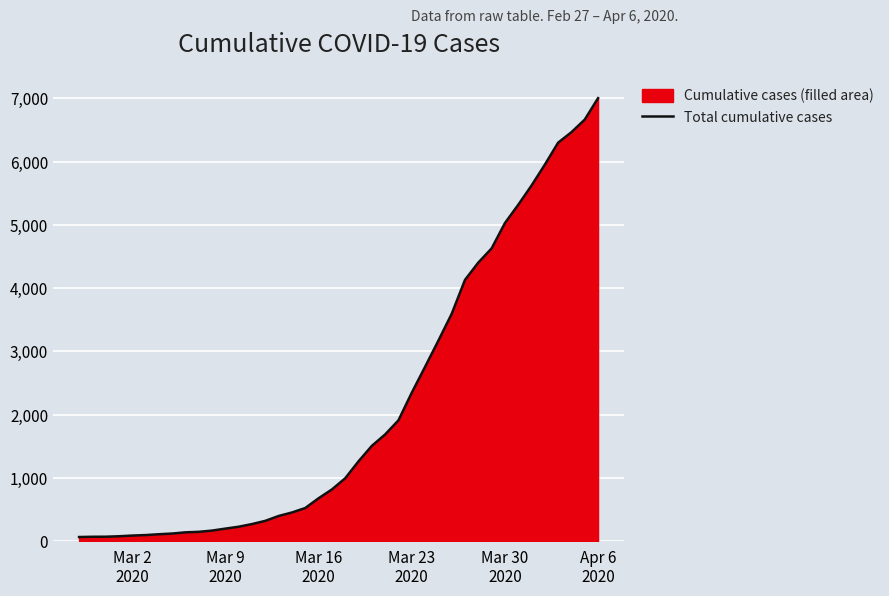

How many data points are less than 993?

20